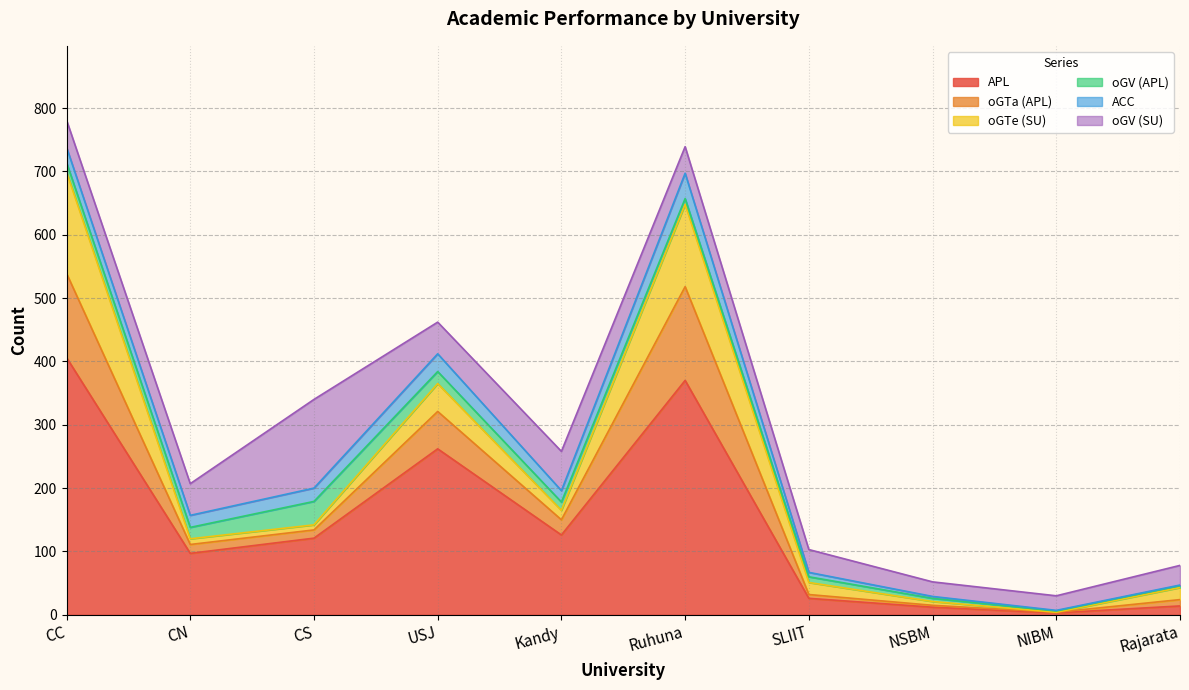

Which series has the largest range (max minus min)?

APL